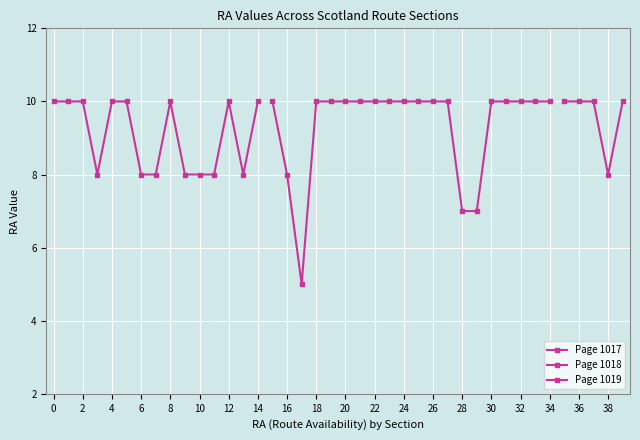

Does the chart display data point markers on the line(s)?

Yes